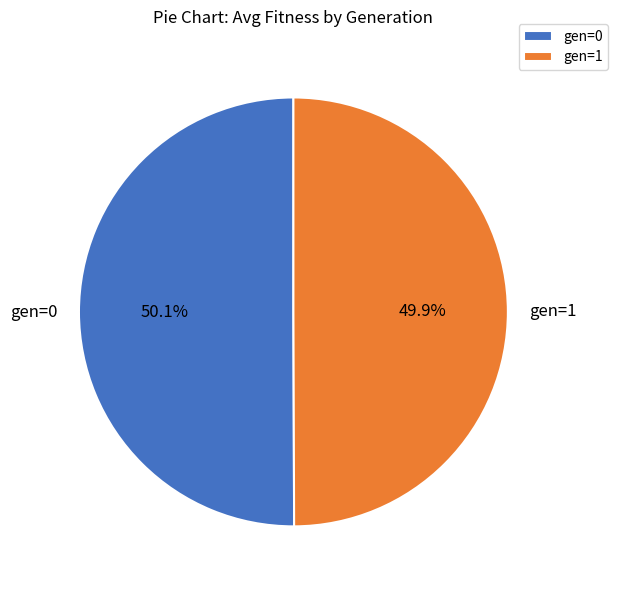

Is it true that gen=0 is 50% of the pie?

True